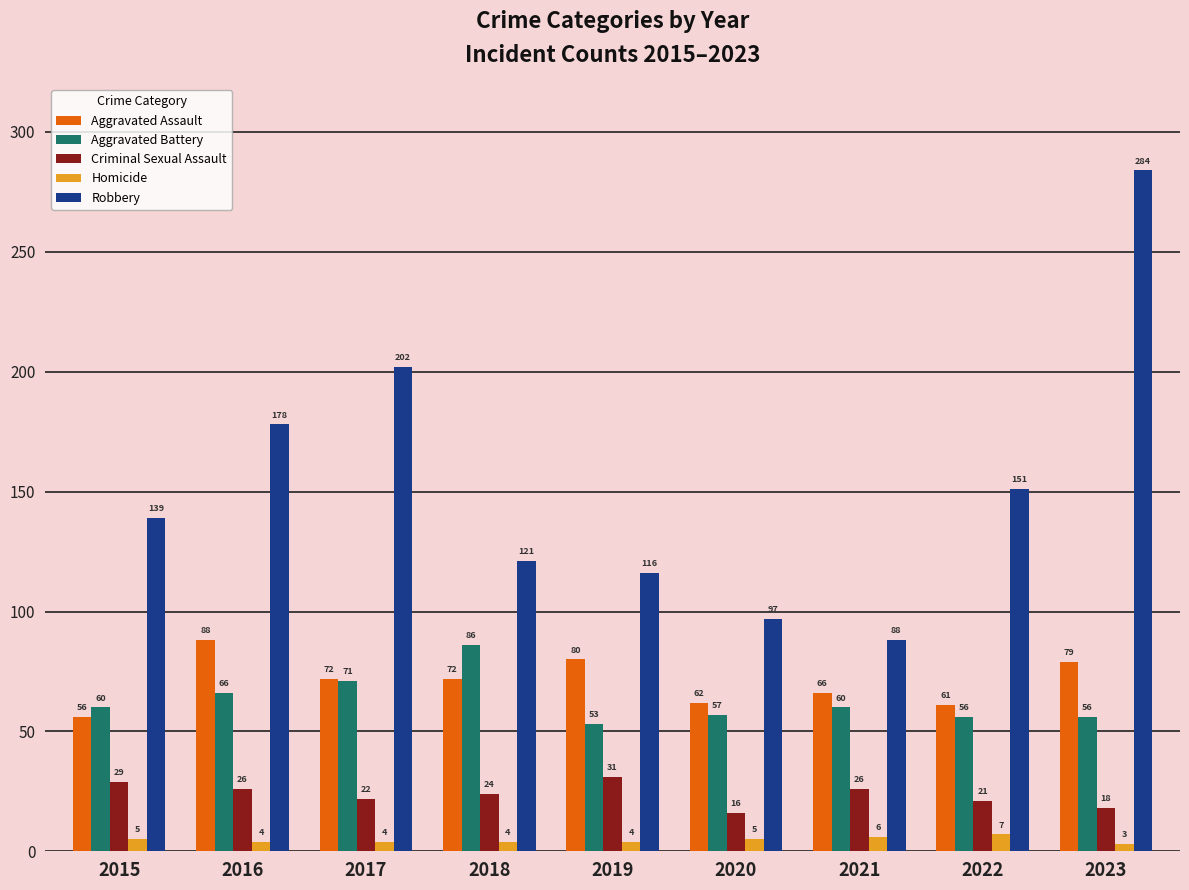

Rank the series by their maximum value, from highest to lowest.

Robbery, Aggravated Assault, Aggravated Battery, Criminal Sexual Assault, Homicide